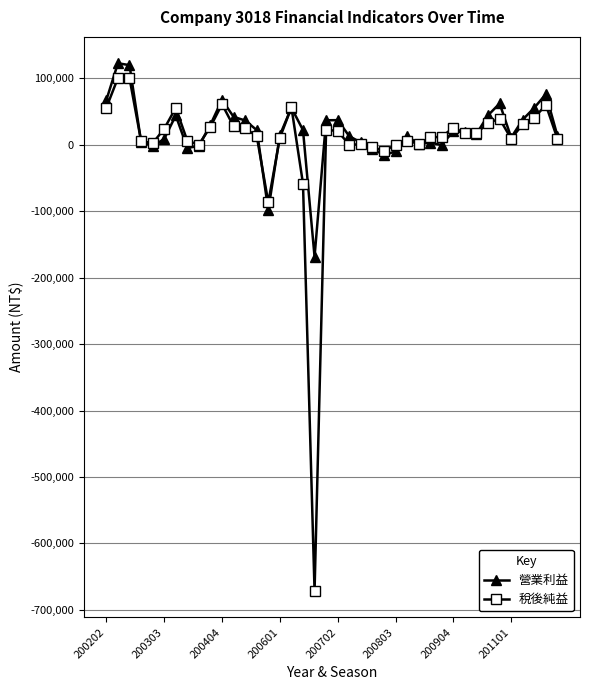

What is the highest value of the 營業利益 series?

122801